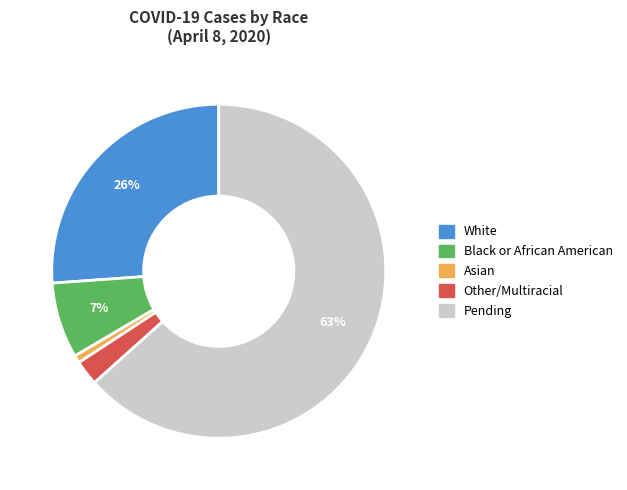

Rank the categories by value from highest to lowest.

Pending, White, Black or African American, Other/Multiracial, Asian